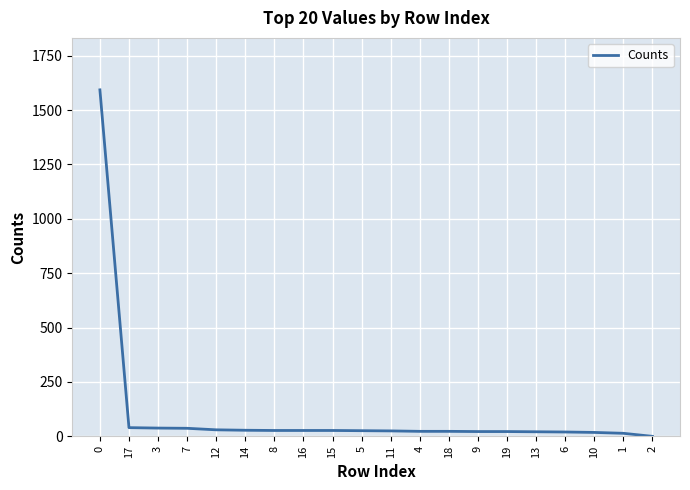

What position from the left is 16?

8